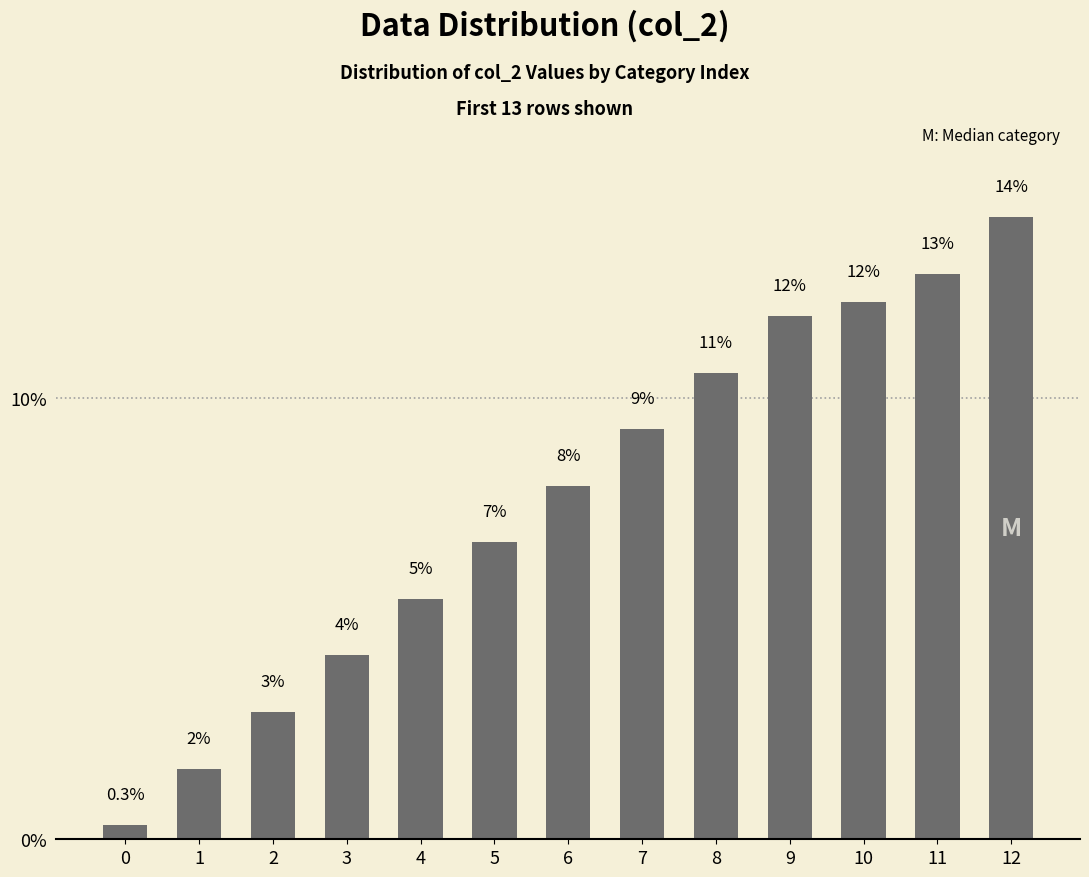

Where is the data nearest to the value 7?

5